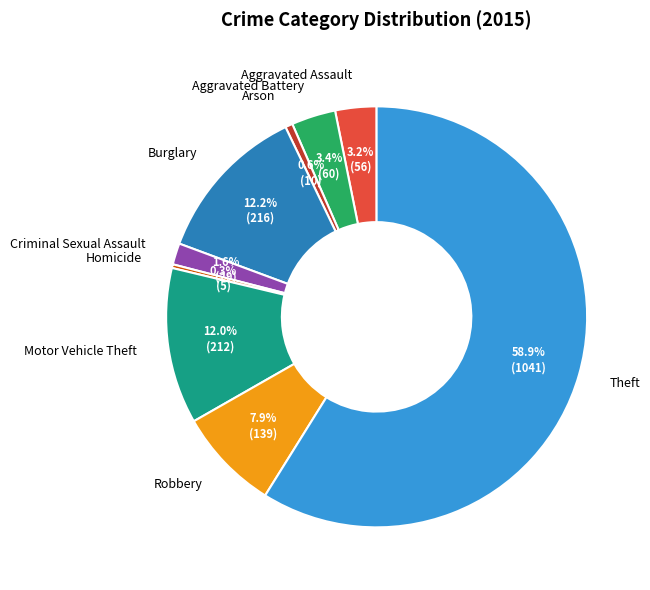

Is it true that Motor Vehicle Theft is 3% of the pie?

False